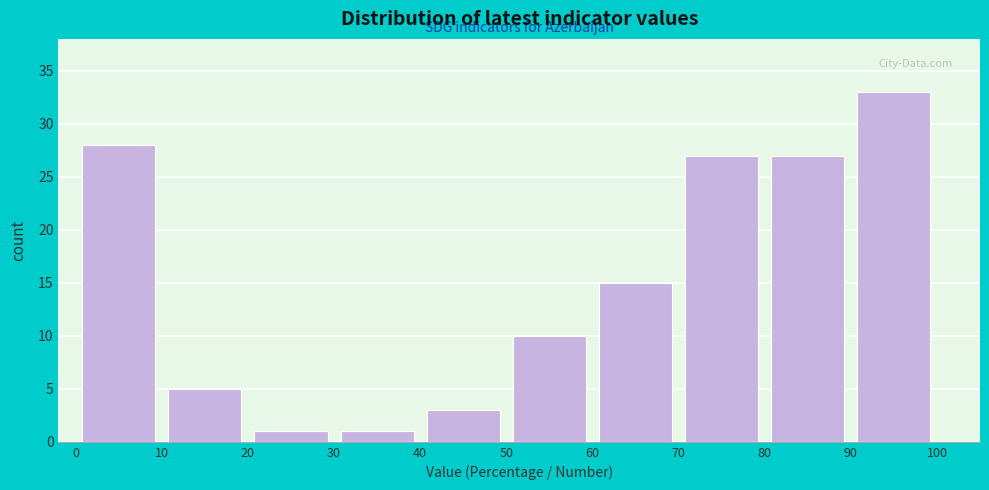

Reading left to right, transcribe this chart: for each bar, give the range it covers on the x-axis and its height. The values are not printed on the chart, so give them approximately, as read against the axis.

0 to 10: 28
10 to 20: 5
20 to 30: 1
30 to 40: 1
40 to 50: 3
50 to 60: 10
60 to 70: 15
70 to 80: 27
80 to 90: 27
90 to 100: 33